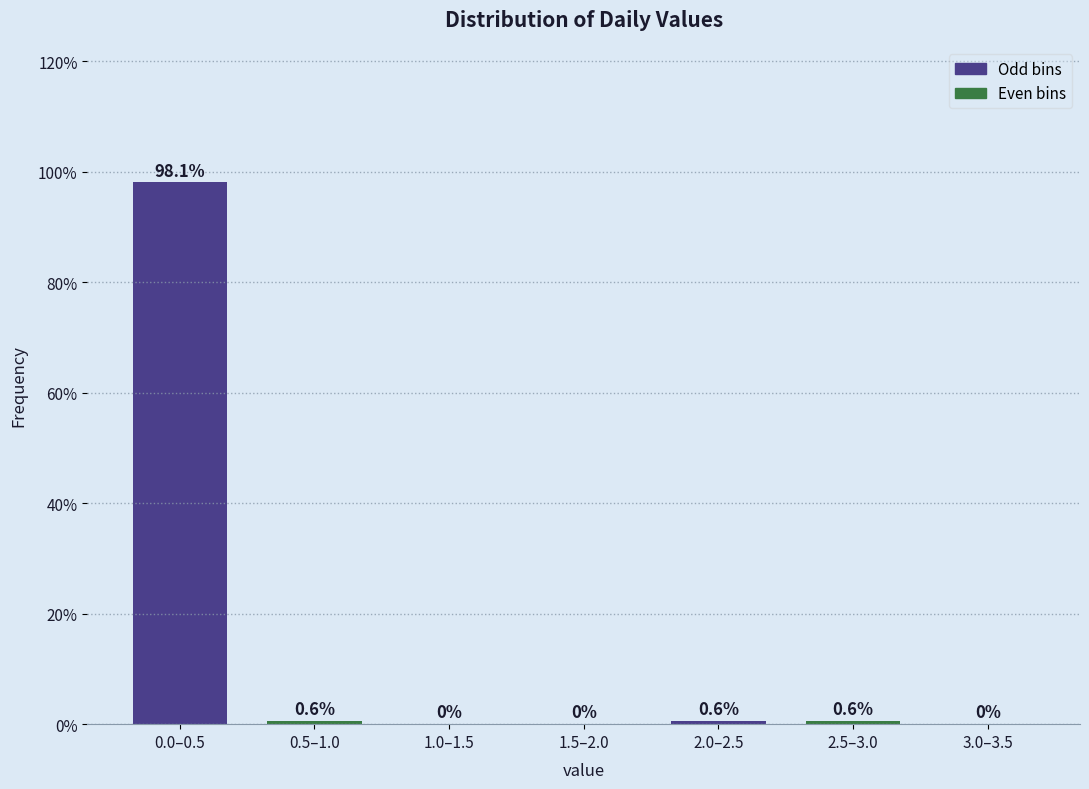

Reading left to right, what are all the values shown in this chart?

0.0–0.5=98.1	0.5–1.0=0.6	1.0–1.5=0.0	1.5–2.0=0.0	2.0–2.5=0.6	2.5–3.0=0.6	3.0–3.5=0.0